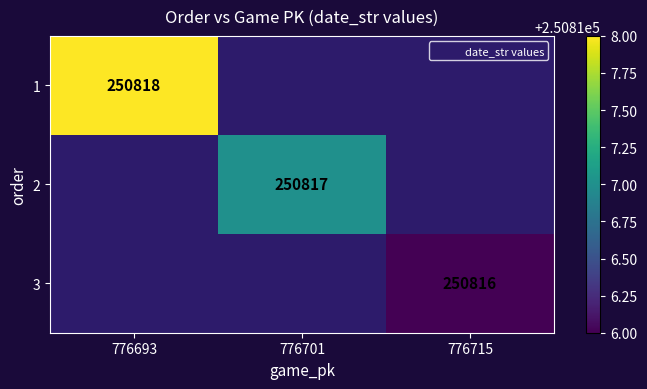

At which label is 1 closest to 250818?

776693